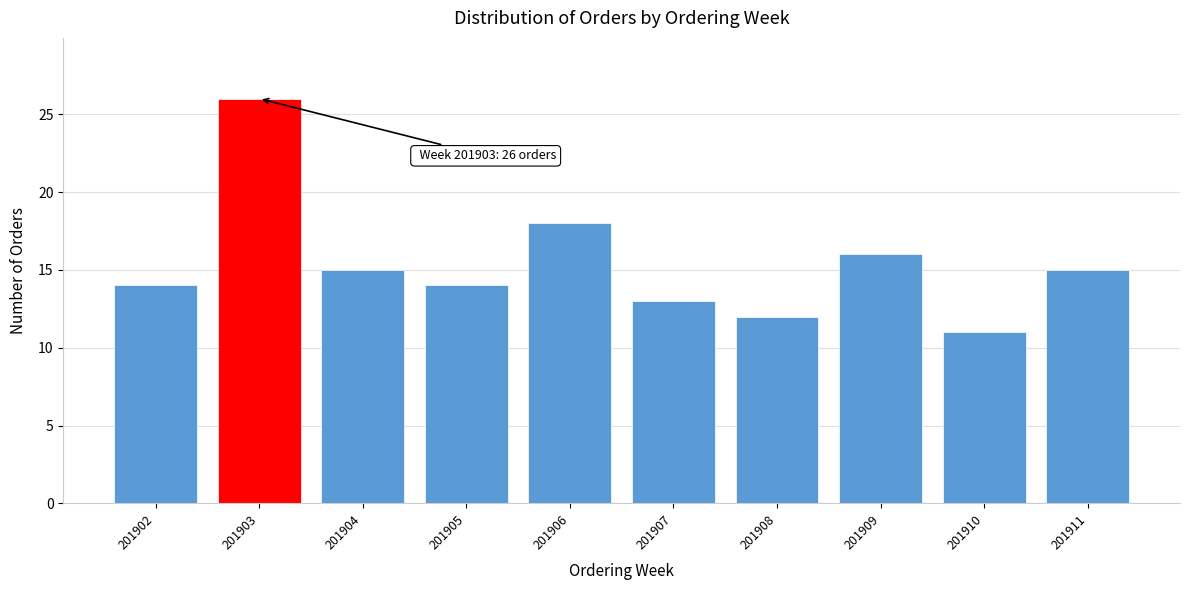

Reading left to right, list all the values displayed in this chart.

201902=14	201903=26	201904=15	201905=14	201906=18	201907=13	201908=12	201909=16	201910=11	201911=15